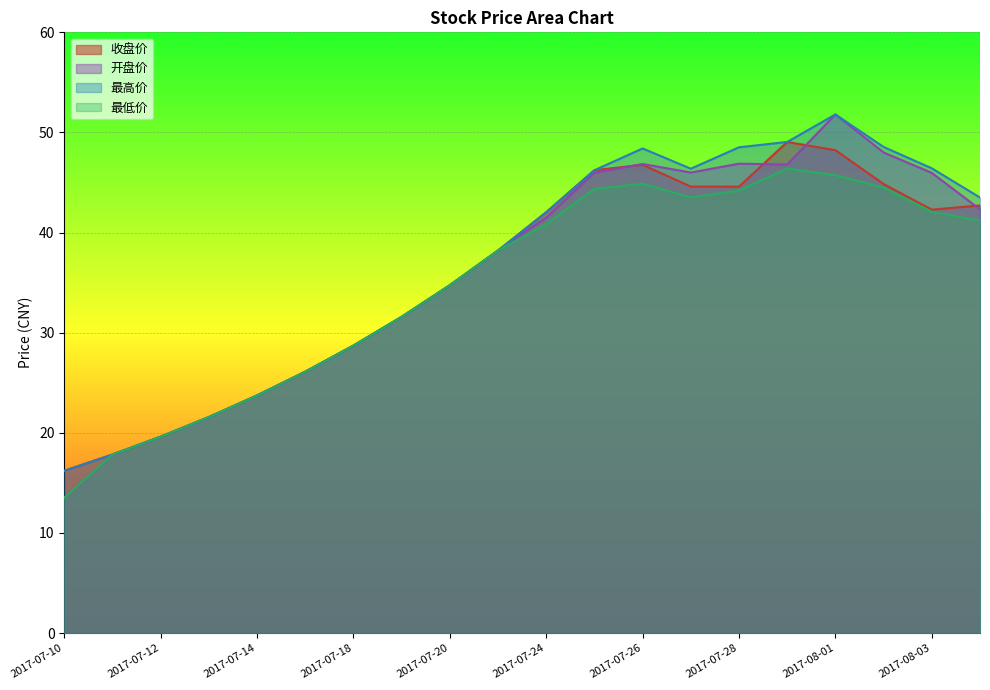

Reading left to right, what are all the values shown in this chart?

收盘价: 2017-07-10=16.2	2017-07-11=17.8	2017-07-12=19.6	2017-07-13=21.6	2017-07-14=23.7	2017-07-17=26.1	2017-07-18=28.7	2017-07-19=31.6	2017-07-20=34.7	2017-07-21=38.2	2017-07-24=42.0	2017-07-25=46.2	2017-07-26=46.8	2017-07-27=44.6	2017-07-28=44.6	2017-07-31=49.0	2017-08-01=48.2	2017-08-02=44.9	2017-08-03=42.3	2017-08-04=42.7
开盘价: 2017-07-10=13.5	2017-07-11=17.8	2017-07-12=19.6	2017-07-13=21.6	2017-07-14=23.7	2017-07-17=26.1	2017-07-18=28.7	2017-07-19=31.6	2017-07-20=34.7	2017-07-21=38.2	2017-07-24=41.5	2017-07-25=46.0	2017-07-26=46.9	2017-07-27=46.0	2017-07-28=46.9	2017-07-31=46.8	2017-08-01=51.8	2017-08-02=48.0	2017-08-03=46.0	2017-08-04=42.3
最高价: 2017-07-10=16.2	2017-07-11=17.8	2017-07-12=19.6	2017-07-13=21.6	2017-07-14=23.7	2017-07-17=26.1	2017-07-18=28.7	2017-07-19=31.6	2017-07-20=34.7	2017-07-21=38.2	2017-07-24=42.0	2017-07-25=46.2	2017-07-26=48.4	2017-07-27=46.4	2017-07-28=48.5	2017-07-31=49.0	2017-08-01=51.8	2017-08-02=48.5	2017-08-03=46.4	2017-08-04=43.5
最低价: 2017-07-10=13.5	2017-07-11=17.8	2017-07-12=19.6	2017-07-13=21.6	2017-07-14=23.7	2017-07-17=26.1	2017-07-18=28.7	2017-07-19=31.6	2017-07-20=34.7	2017-07-21=38.2	2017-07-24=40.9	2017-07-25=44.4	2017-07-26=44.9	2017-07-27=43.5	2017-07-28=44.2	2017-07-31=46.4	2017-08-01=45.7	2017-08-02=44.5	2017-08-03=42.1	2017-08-04=41.2